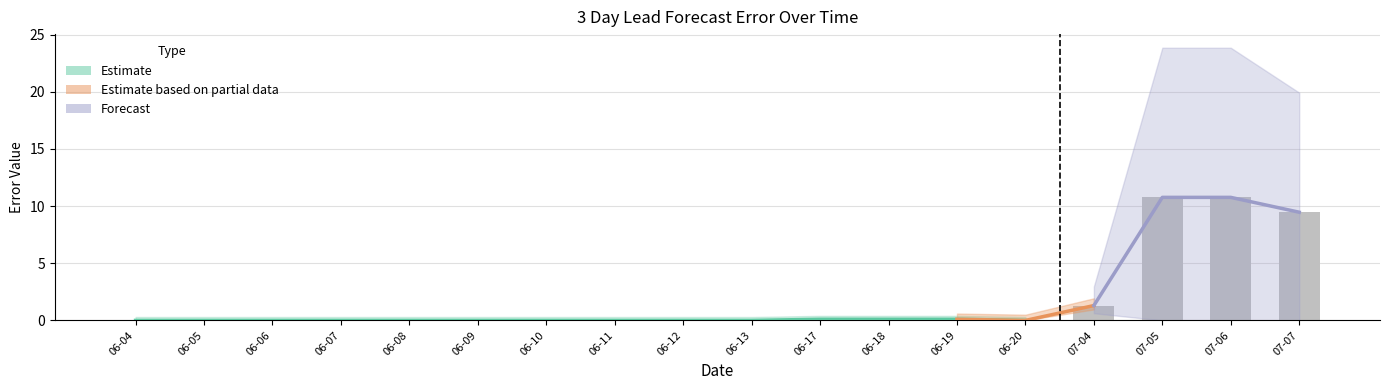

Reading left to right, what are all the values shown in this chart?

0.0	0.0	0.0	0.0	0.0	0.0	0.0	0.0	0.0	0.0	0.1	0.1	0.1	0.0	1.3	10.8	10.8	9.5